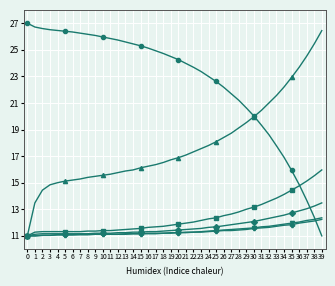

What is the total value across all series at 24?

87.4